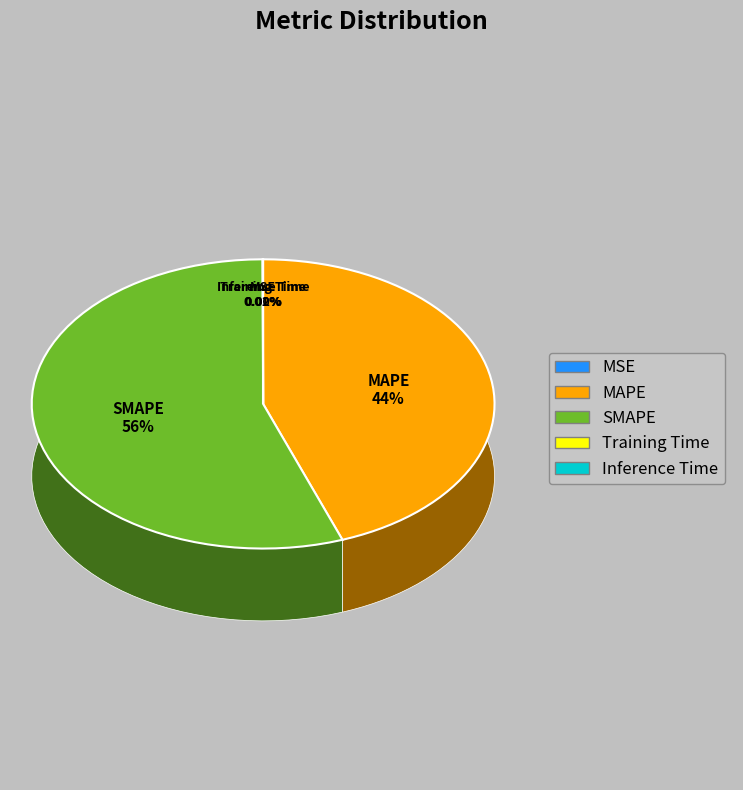

Rank the categories by value from lowest to highest.

MSE, Training Time, Inference Time, MAPE, SMAPE